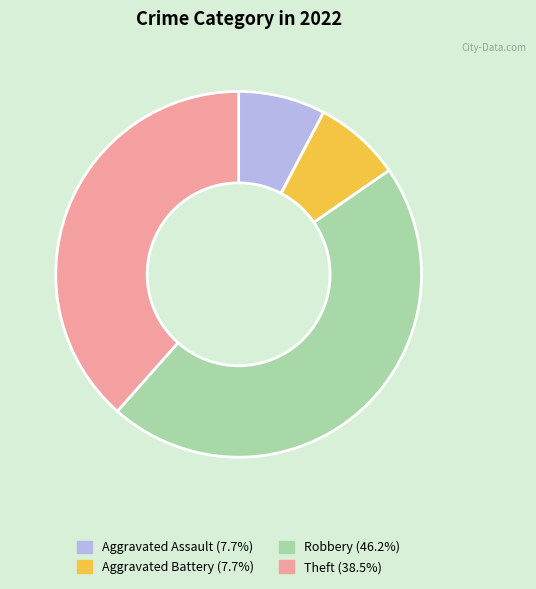

Do Aggravated Assault and Aggravated Battery together represent more than half of the pie?

No